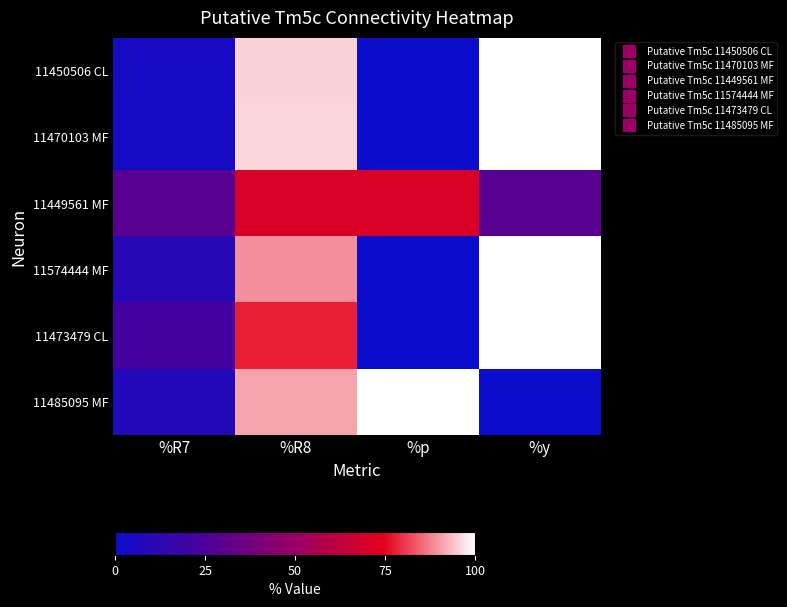

Reading right to left, list all the values displayed in this chart.

11450506 CL: %y=100.0	%p=0.0	%R8=95.6	%R7=4.4
11470103 MF: %y=100.0	%p=0.0	%R8=95.8	%R7=4.2
11449561 MF: %y=29.2	%p=70.8	%R8=70.8	%R7=29.2
11574444 MF: %y=100.0	%p=0.0	%R8=88.9	%R7=11.1
11473479 CL: %y=100.0	%p=0.0	%R8=77.8	%R7=22.2
11485095 MF: %y=0.0	%p=100.0	%R8=90.9	%R7=9.1